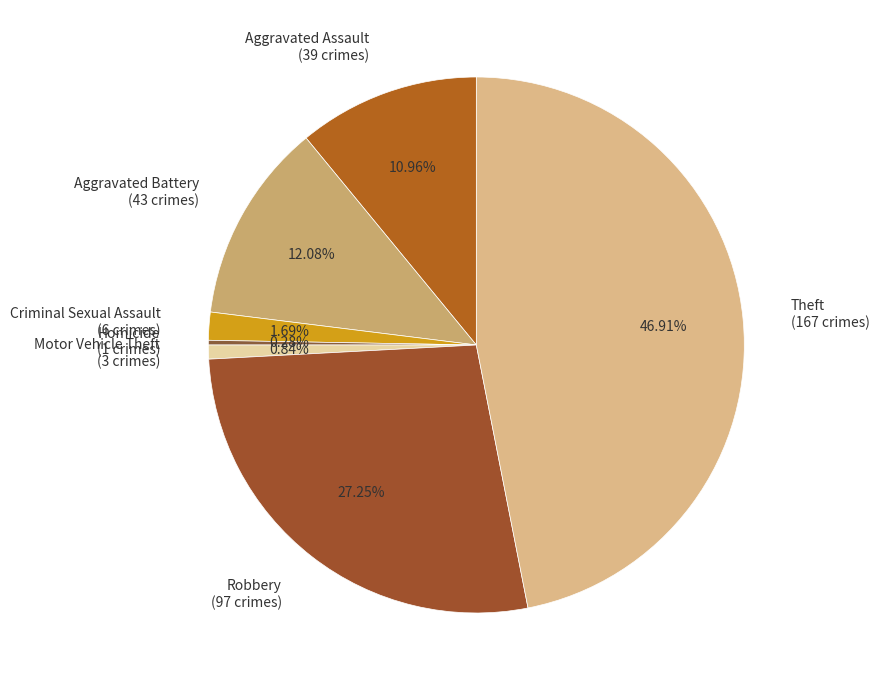

Is it true that Motor Vehicle Theft is 9% of the pie?

False